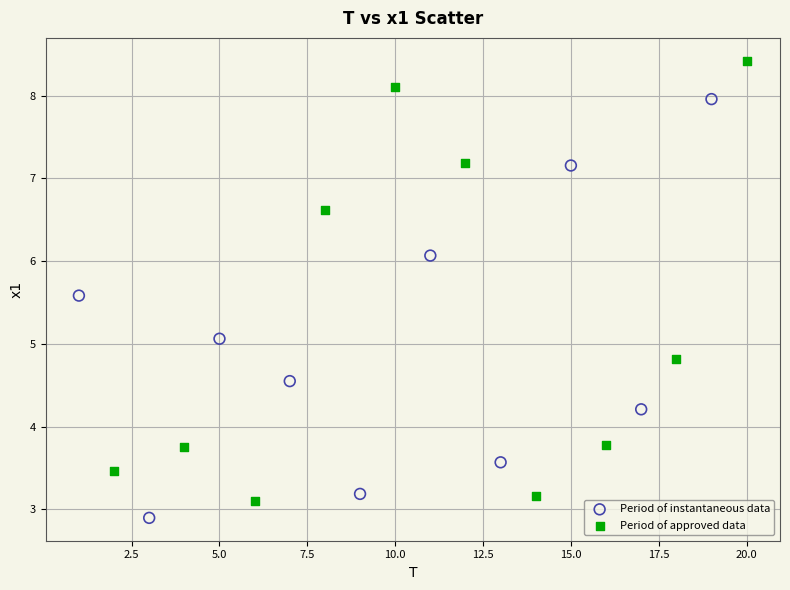

Which series has the widest spread of Y values?

Period of approved data